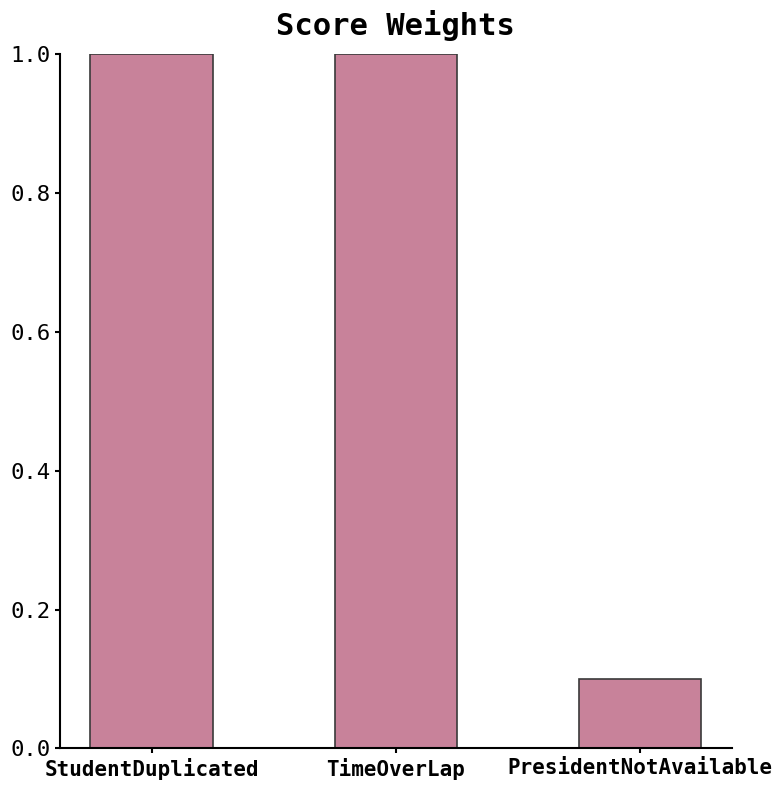

The chart shows a value of 1.6 at TimeOverLap. True or false?

False